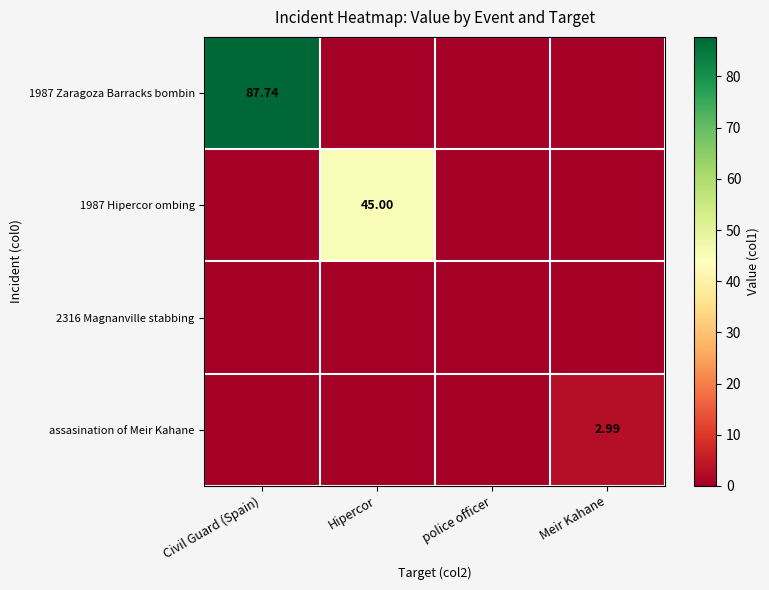

What is the maximum value shown in the chart?

87.7